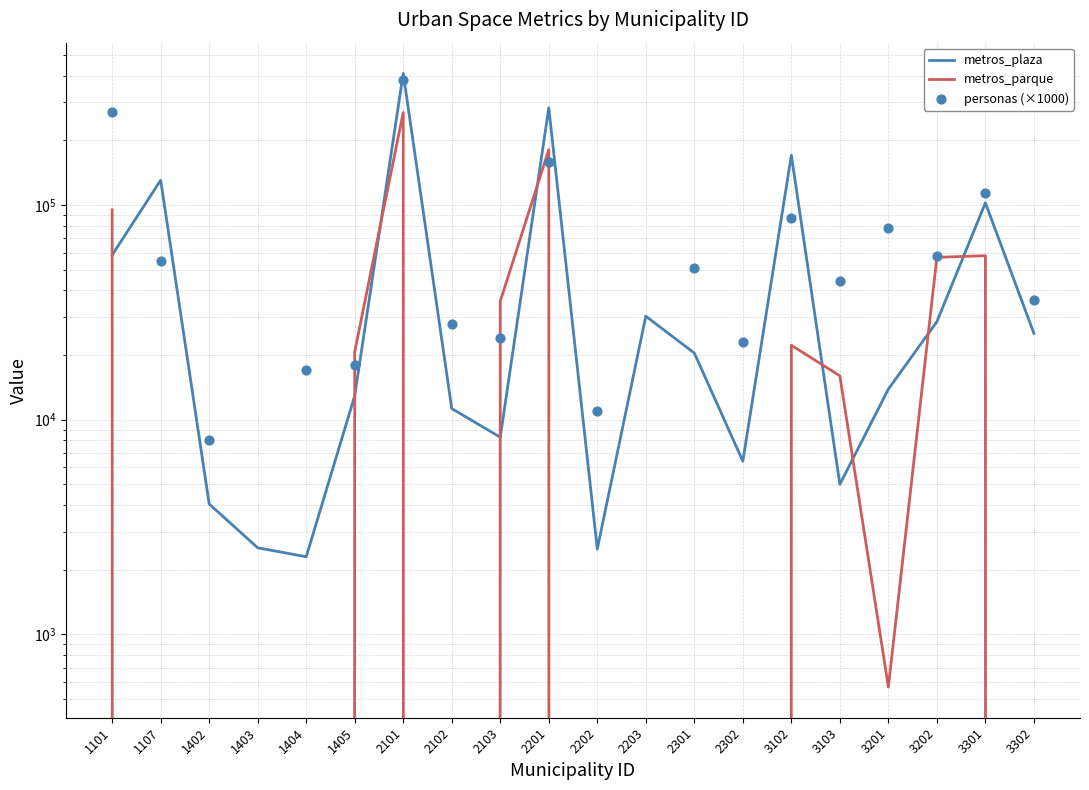

Which series reaches the minimum Y coordinate?

metros_parque